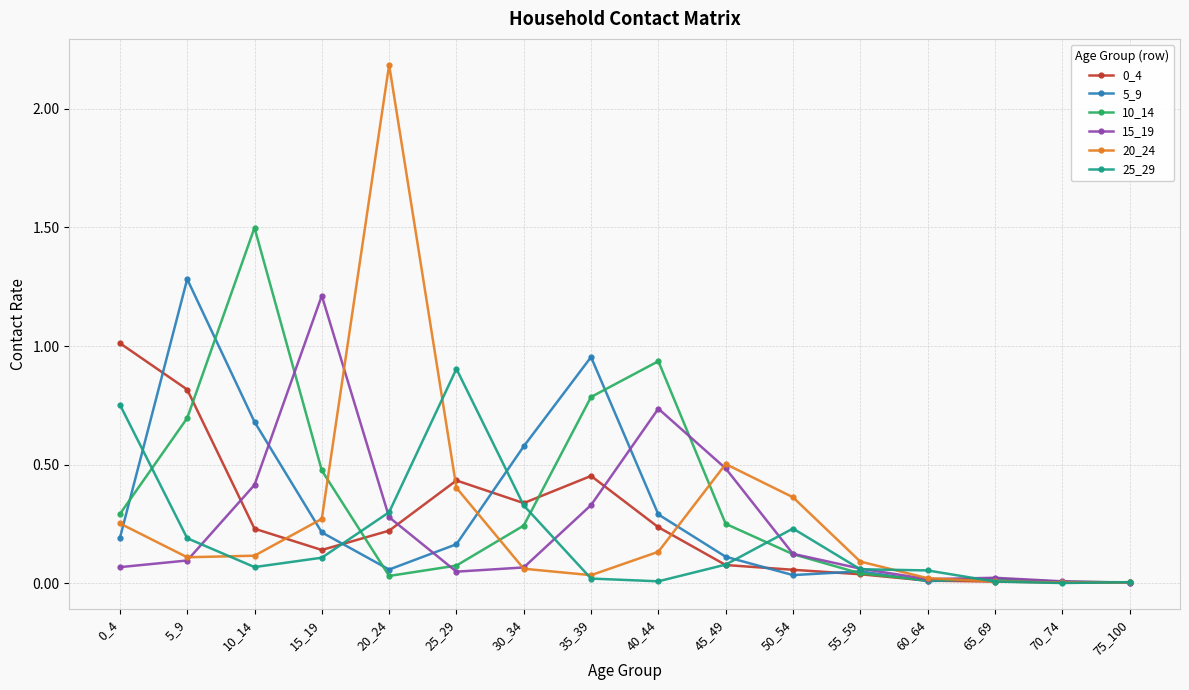

At which label does 5_9 reach its peak?

5_9